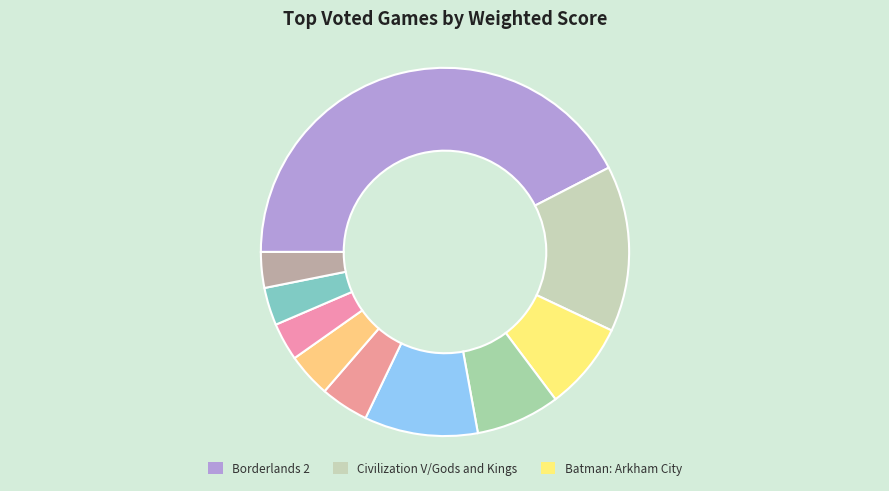

How many slices are in this pie chart?

10